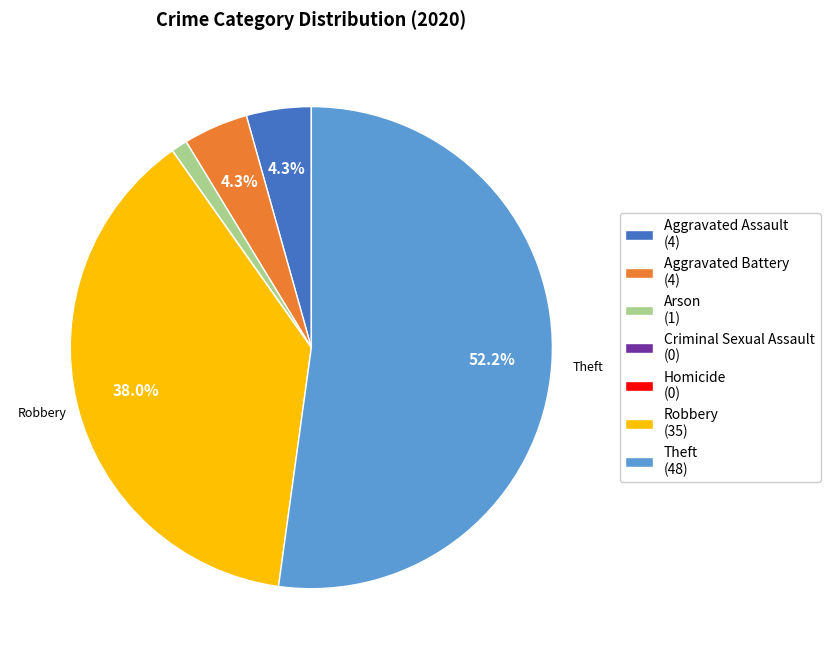

Combined, do Robbery and Theft account for over 50%?

Yes